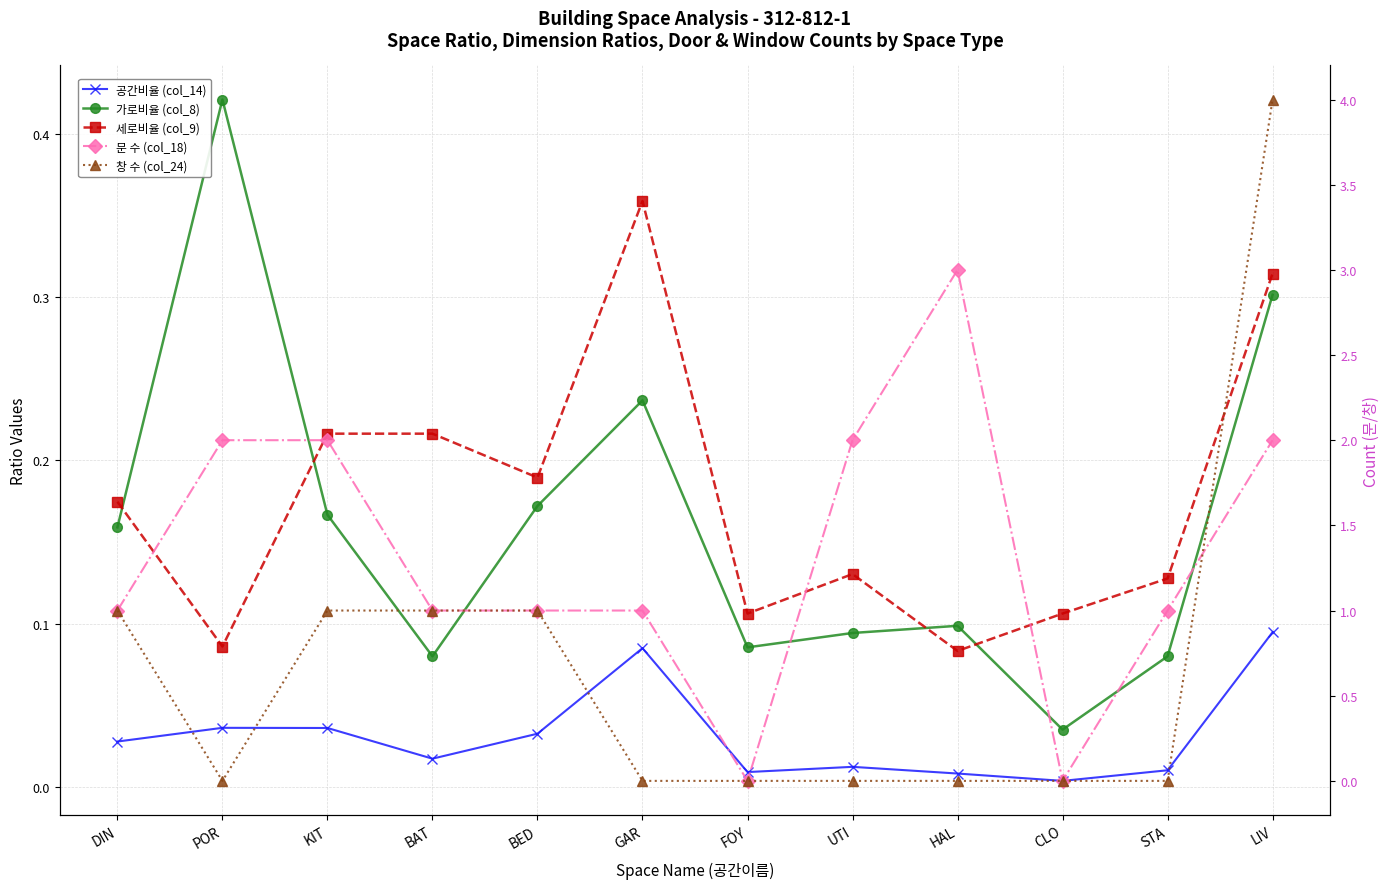

Reading right to left, what are all the values shown in this chart?

공간비율 (col_14): 0.1	0.0	0.0	0.0	0.0	0.0	0.1	0.0	0.0	0.0	0.0	0.0
가로비율 (col_8): 0.3	0.1	0.0	0.1	0.1	0.1	0.2	0.2	0.1	0.2	0.4	0.2
세로비율 (col_9): 0.3	0.1	0.1	0.1	0.1	0.1	0.4	0.2	0.2	0.2	0.1	0.2
문 수 (col_18): 2.0	1.0	0.0	3.0	2.0	0.0	1.0	1.0	1.0	2.0	2.0	1.0
창 수 (col_24): 4.0	0.0	0.0	0.0	0.0	0.0	0.0	1.0	1.0	1.0	0.0	1.0